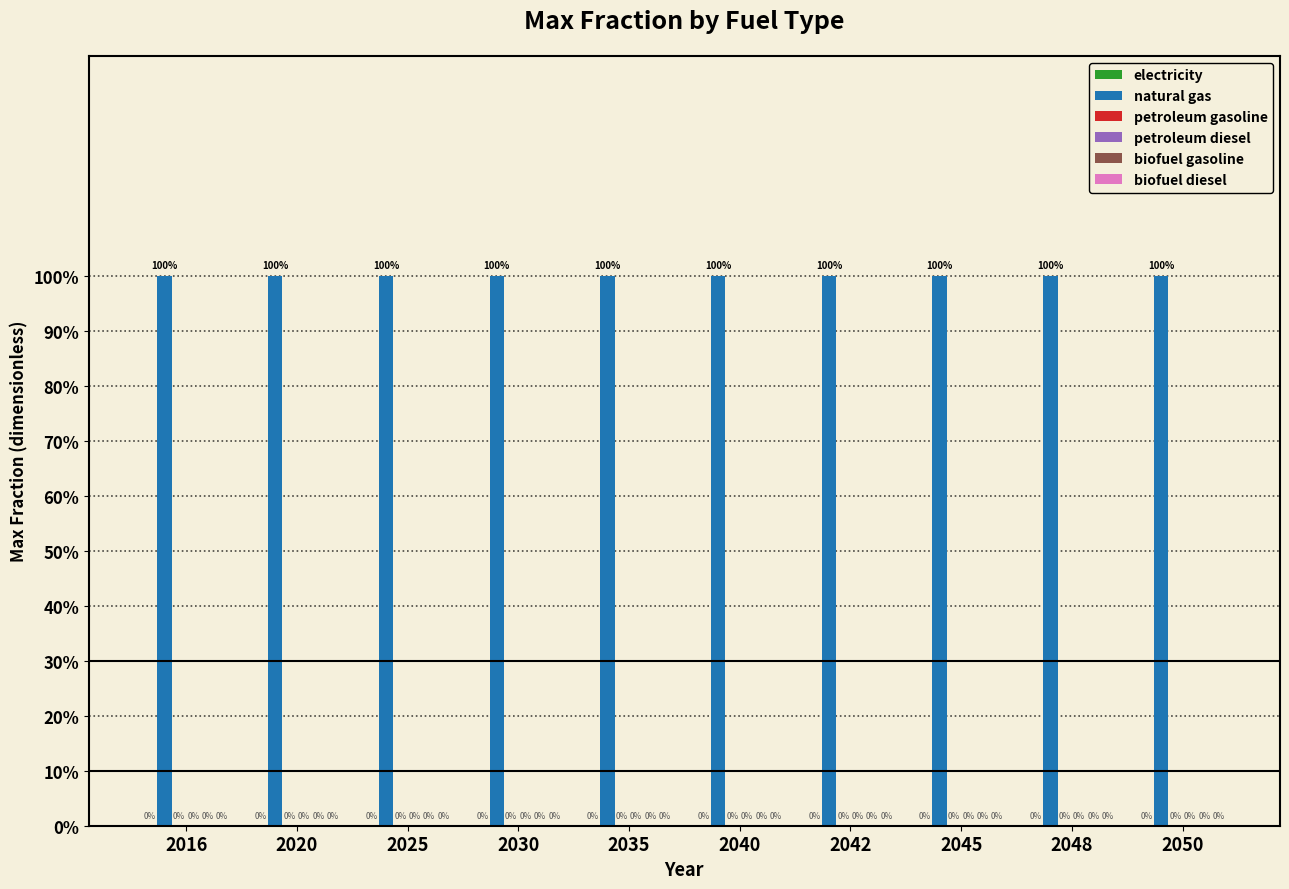

What is the total value across all series at 2020?

1